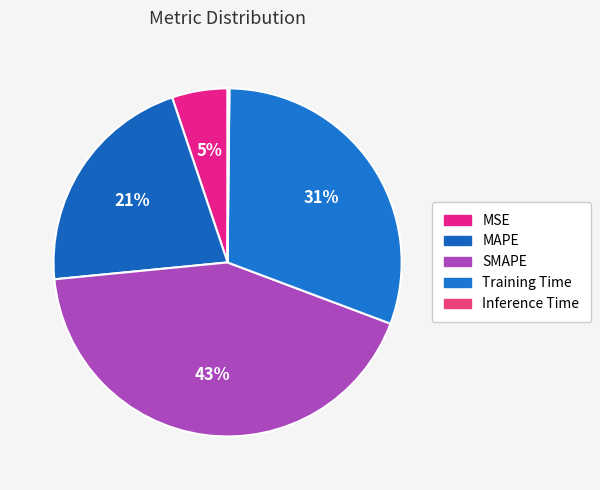

True or false: Inference Time accounts for 1% of the total.

False